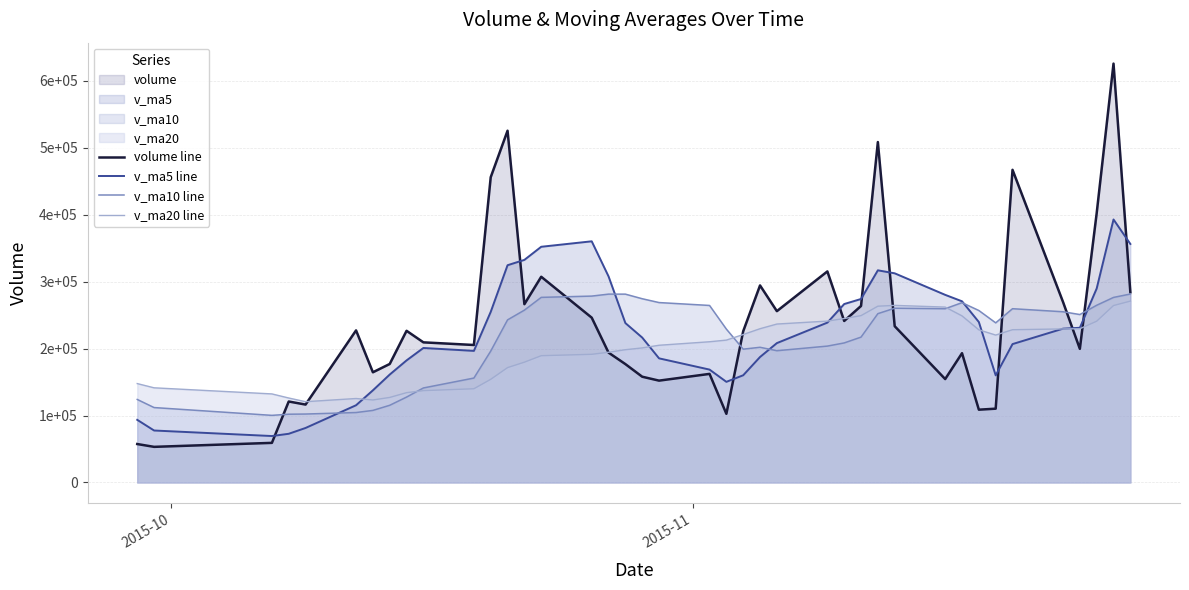

What is the value of the v_ma20 line point at the 39th from the left?

264315.8